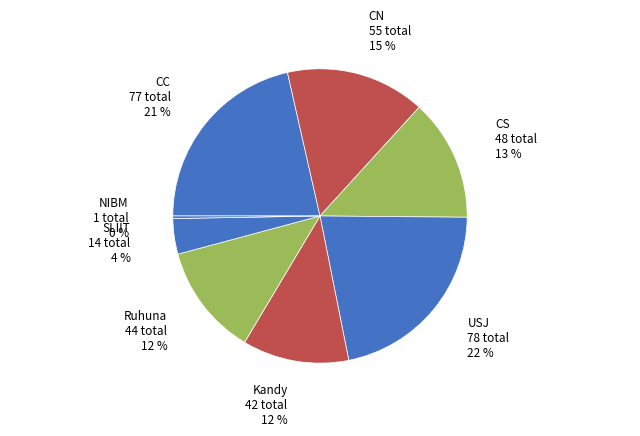

Between Kandy and CC, which is larger?

CC